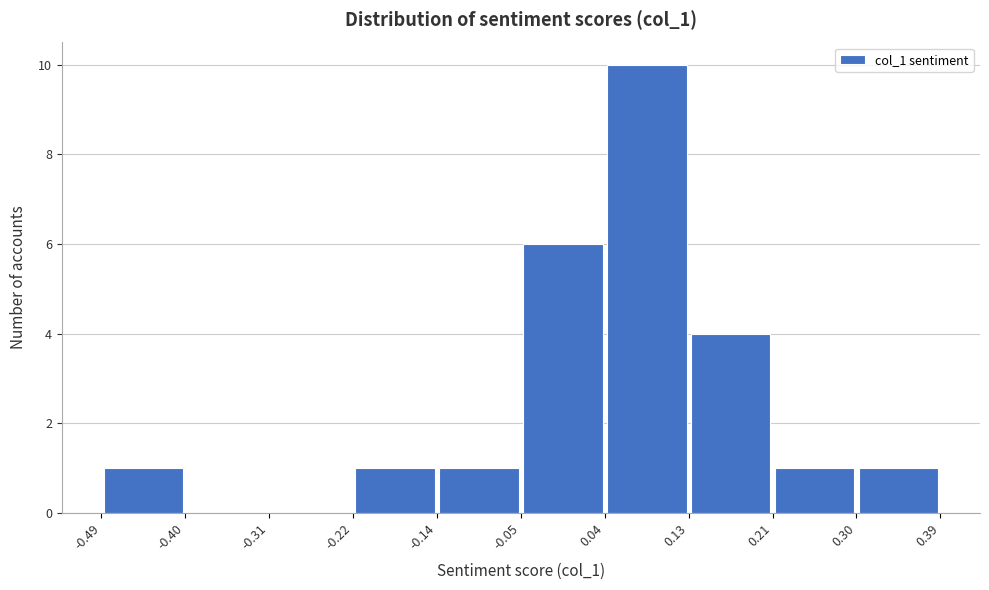

What is the height of the bar covering -0.14 to -0.05 on the x-axis? The values are not printed on the chart, so give them approximately, as read against the axis.

1